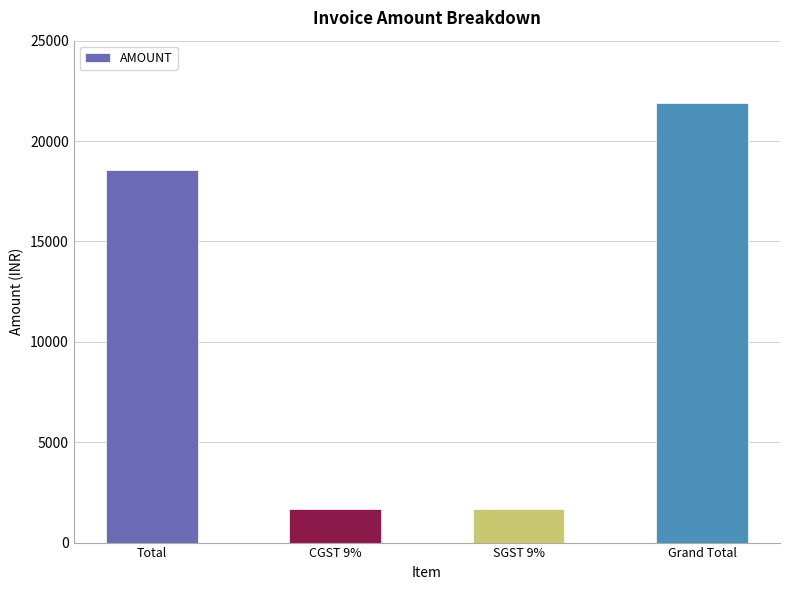

How many categories are shown in the chart?

4